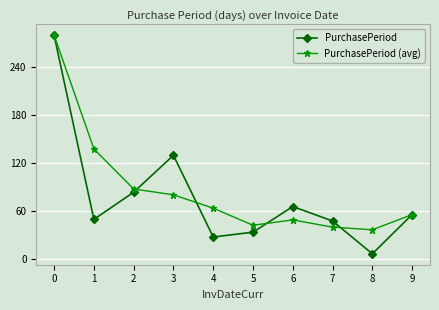

At which category does PurchasePeriod reach its first local valley?

1